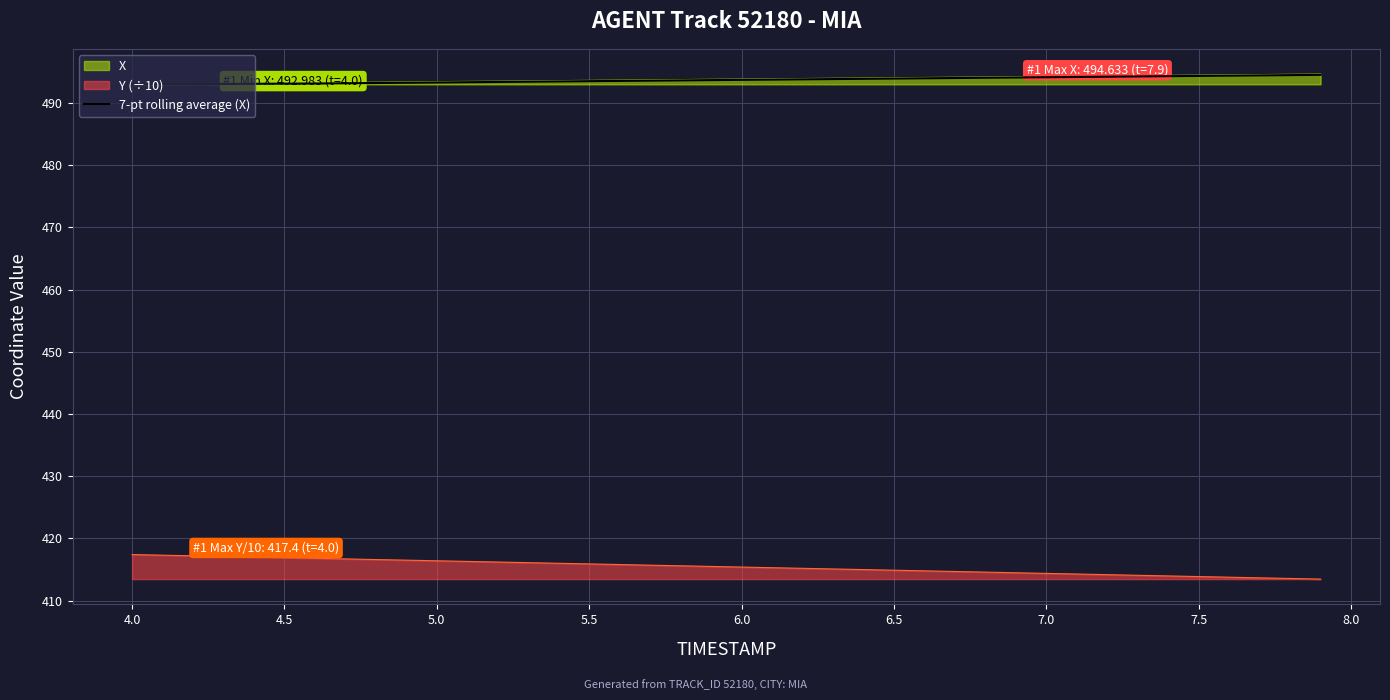

How many data points are less than 493?

1